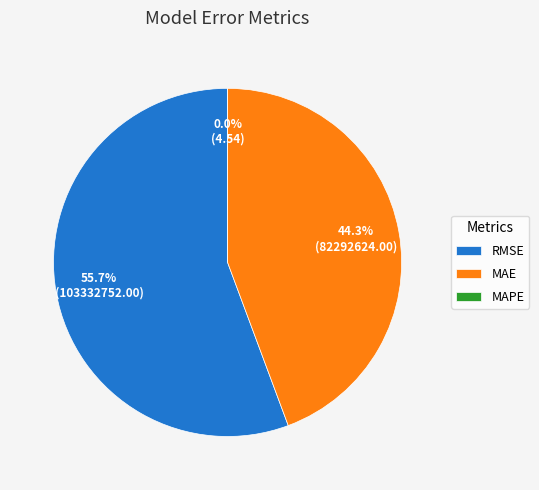

Between MAE (Mean Absolute Error) and RMSE (Root Mean Squared Error), which is larger?

RMSE (Root Mean Squared Error)